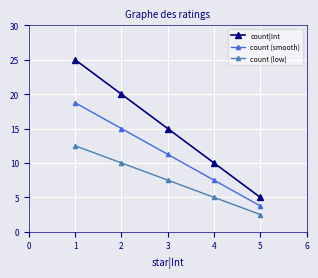

What value does the count (low) series have at 2?

10.0